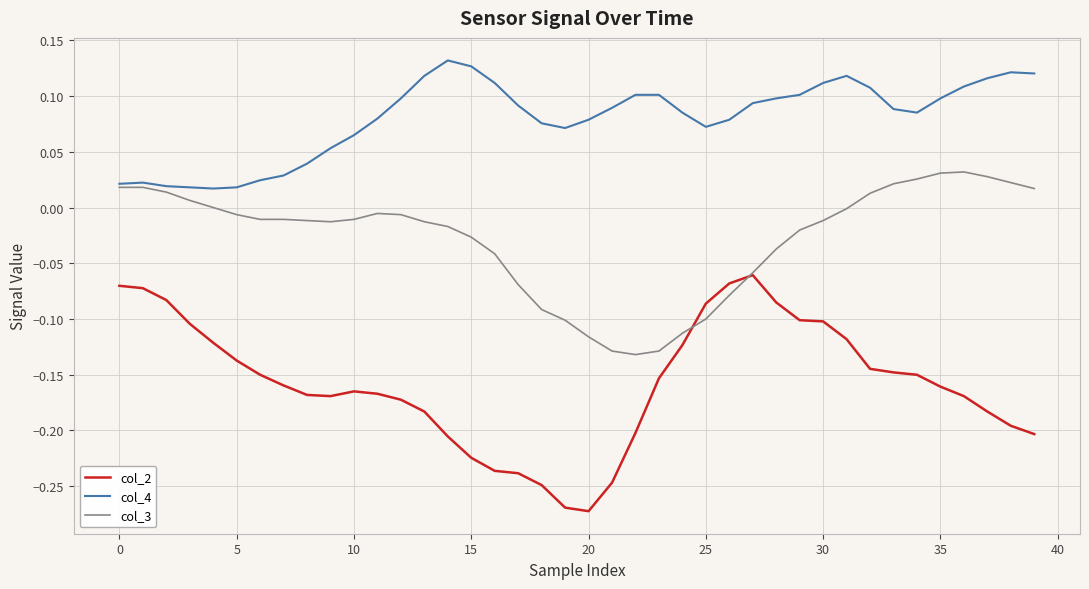

Rank the series by their maximum value, from lowest to highest.

col_2, col_3, col_4